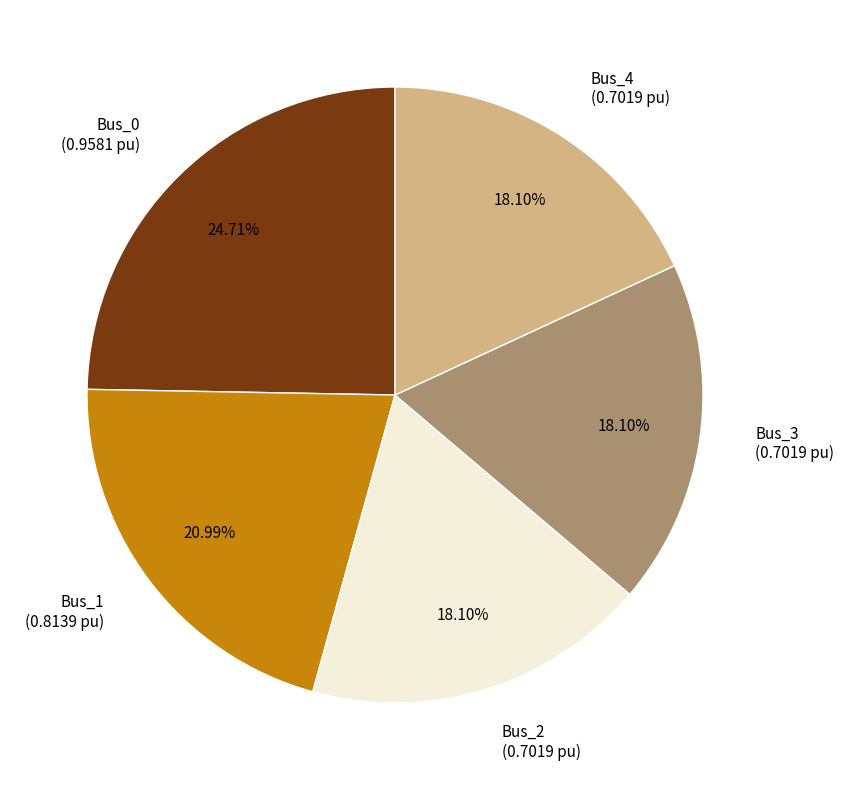

Do Bus_4 (0.7019 pu) and Bus_0 (0.9581 pu) together represent more than half of the pie?

No